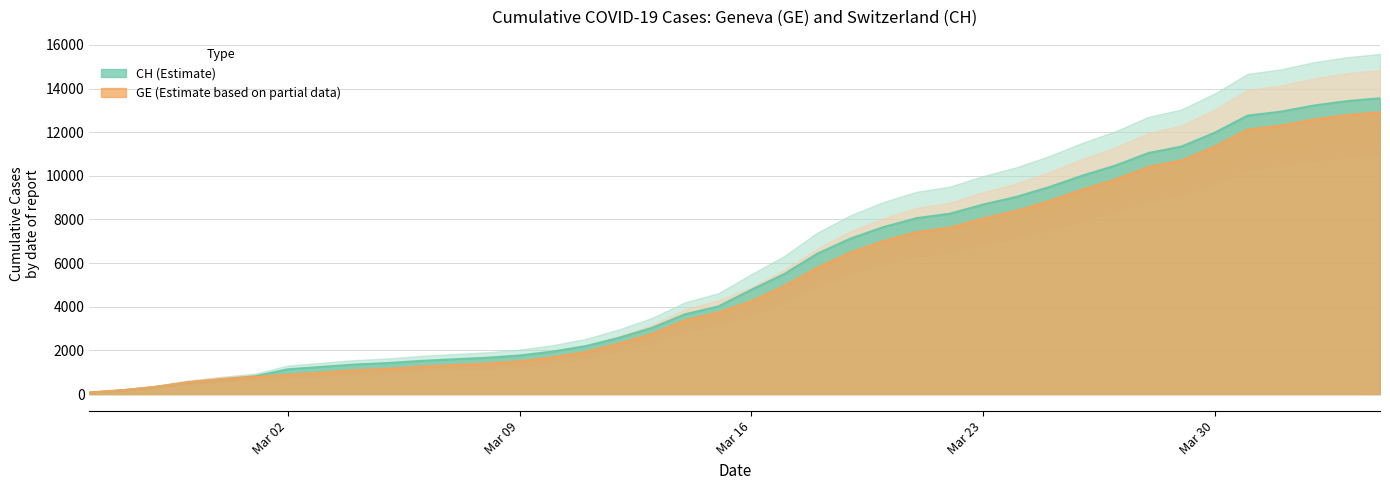

True or false: GE has a value of 10698 at 2020-03-29.

True